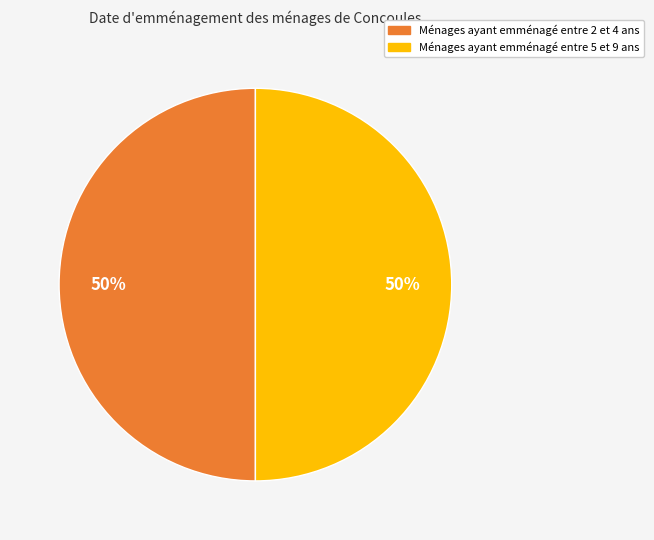

To the nearest percent, what is the average slice percentage?

50%